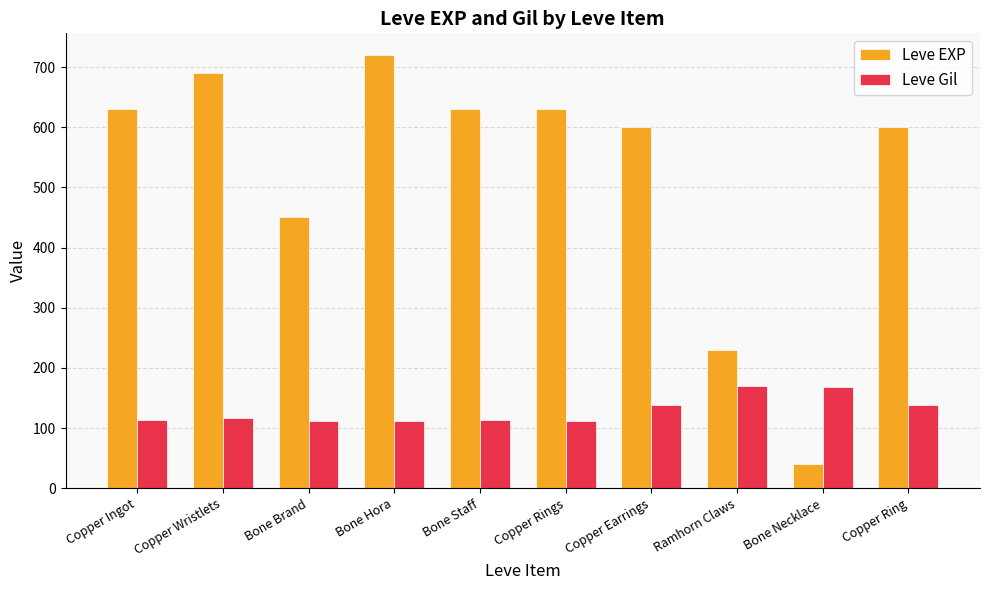

Where is Leve EXP nearest to the value 380?

Bone Brand